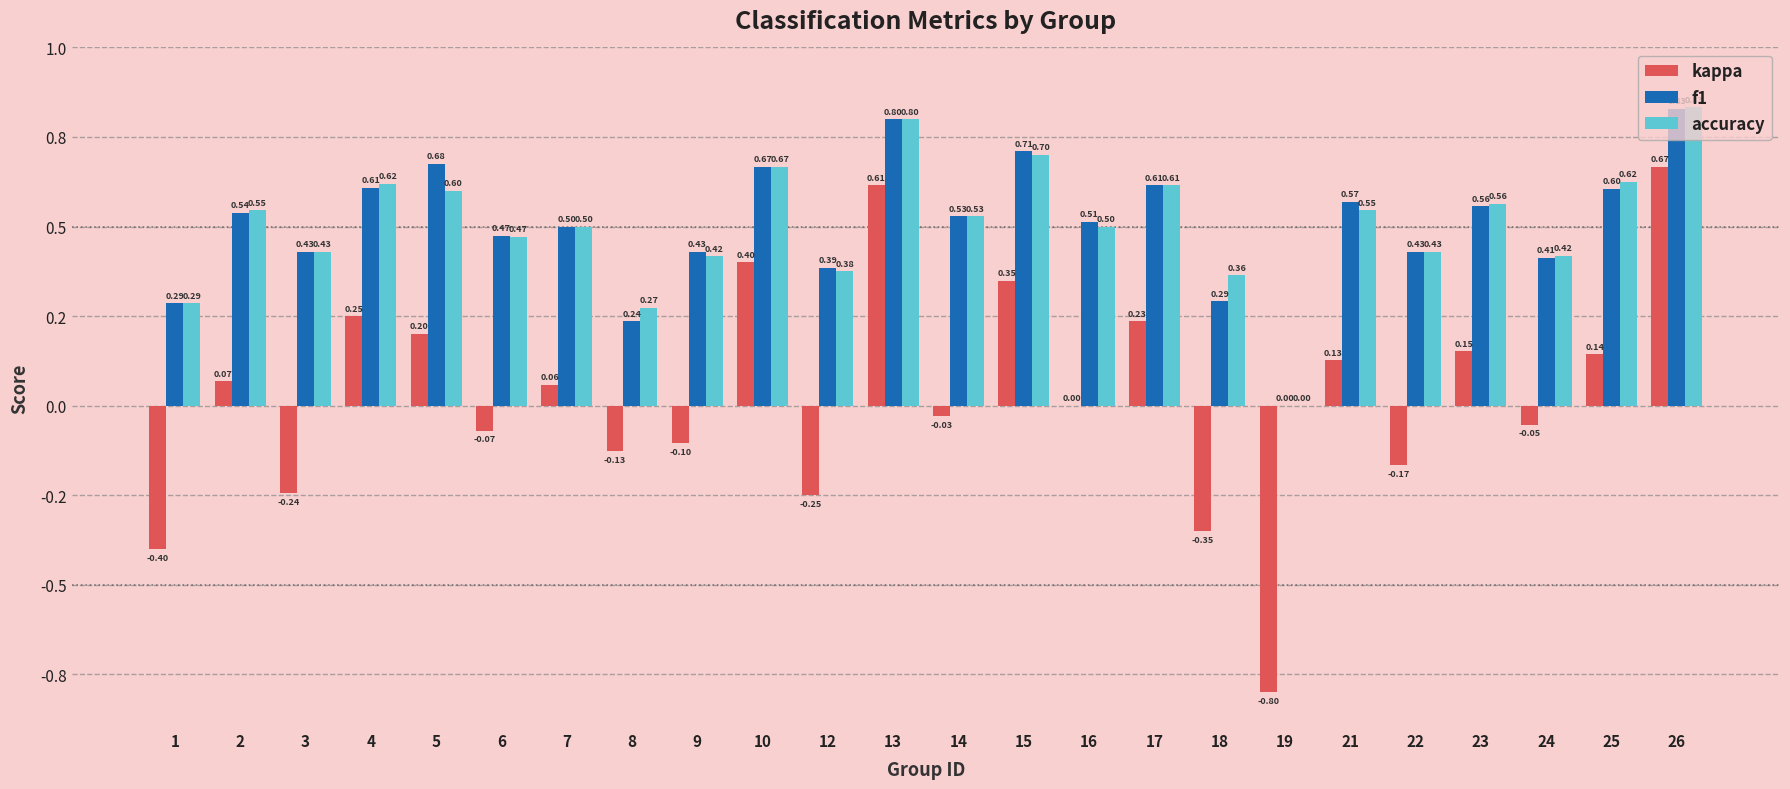

Between 21 and 8, which is larger?

21